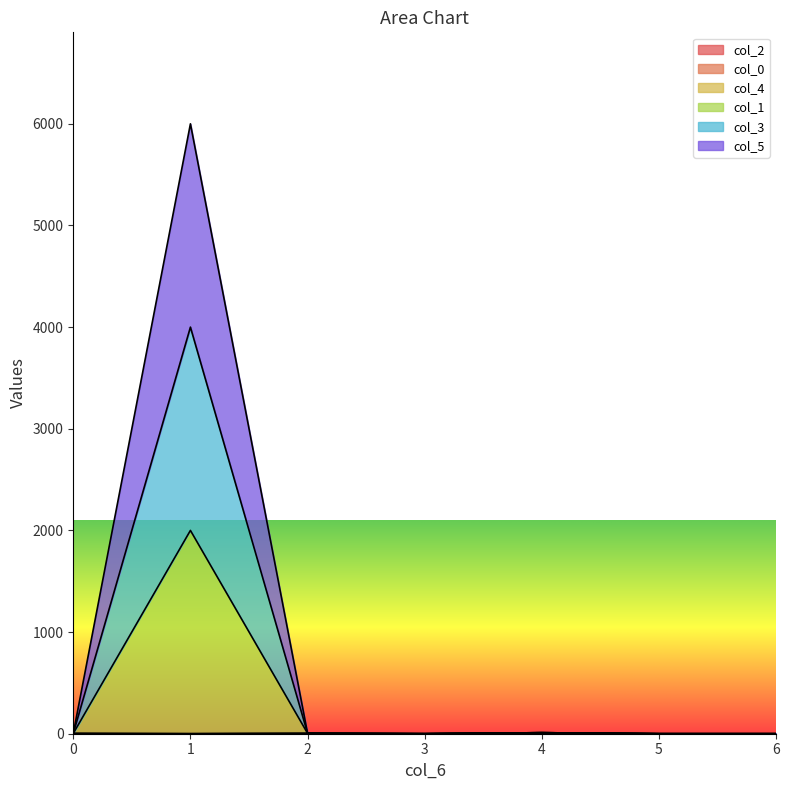

True or false: col_2 and col_5 cross at least once.

False